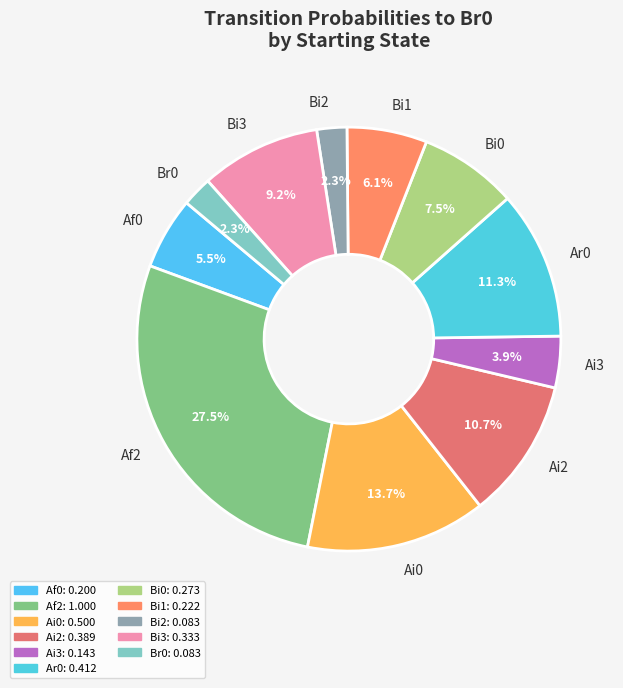

What is the ratio of the value at Ar0 to the value at Af2?

0.4